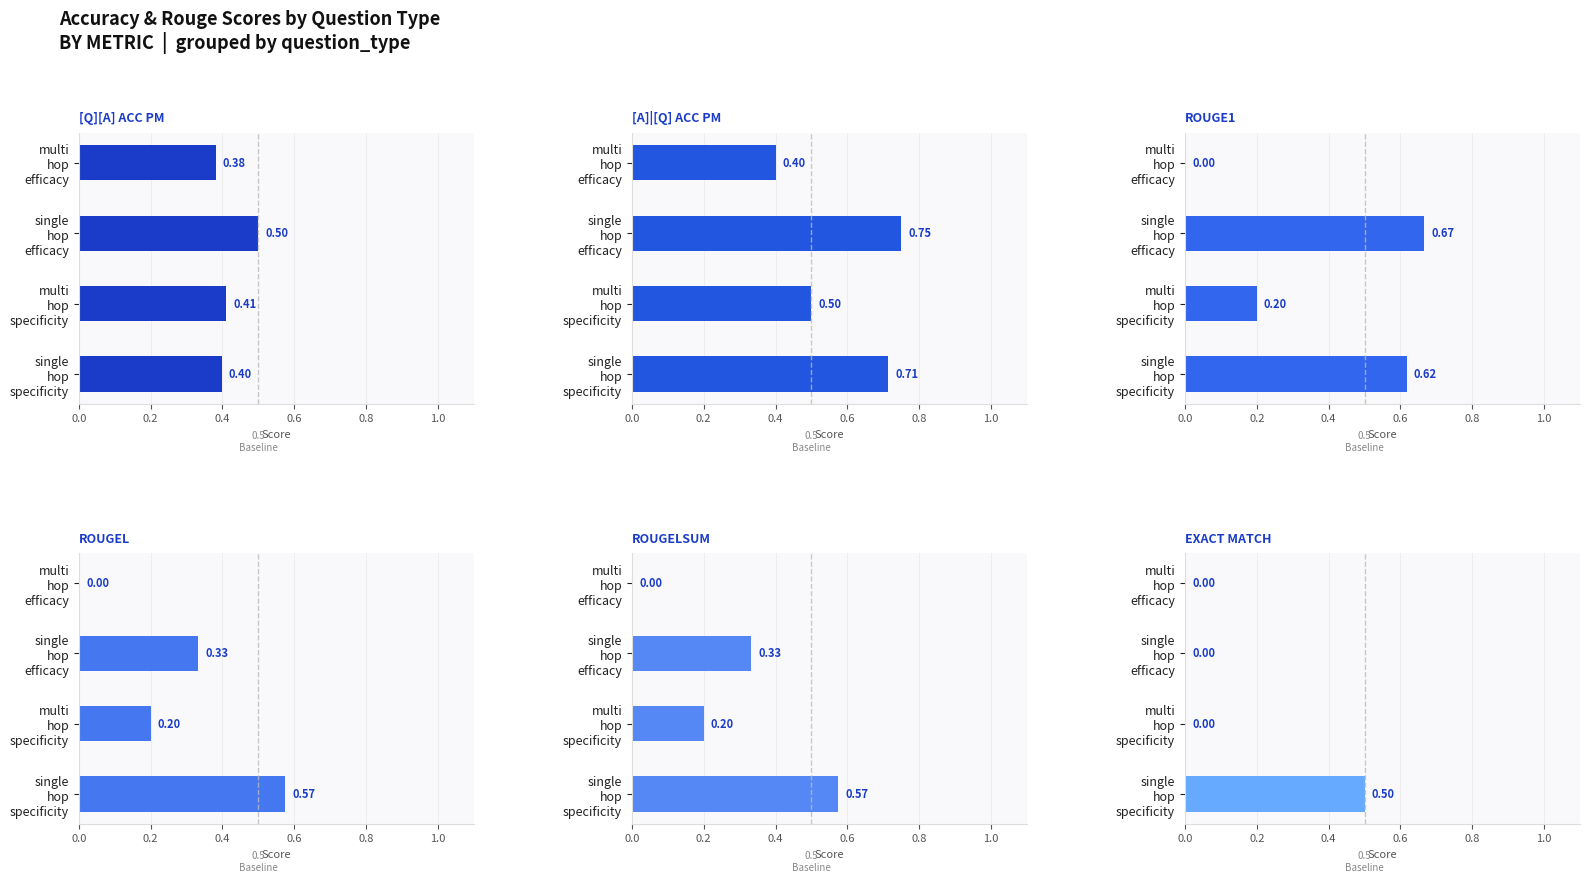

The rougeL series shows 0.2 at 0.2. True or false?

True